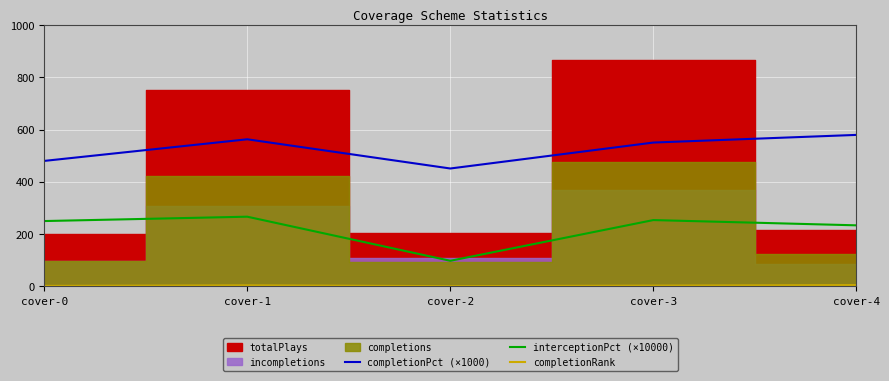

True or false: interceptionPct (×10000) and completionPct (×1000) intersect in this chart.

False